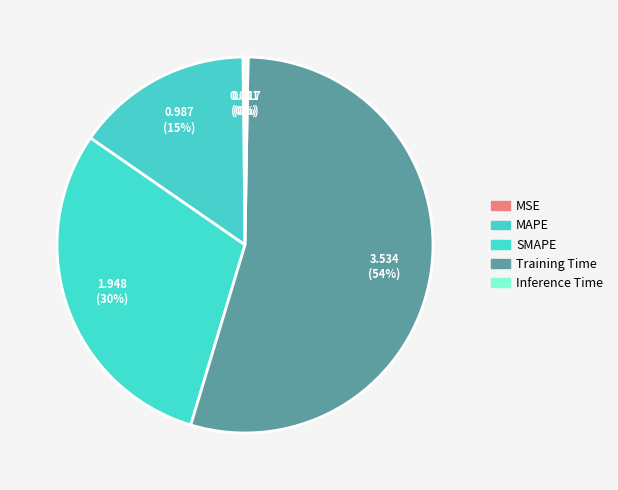

Count the number of slices in the pie.

5